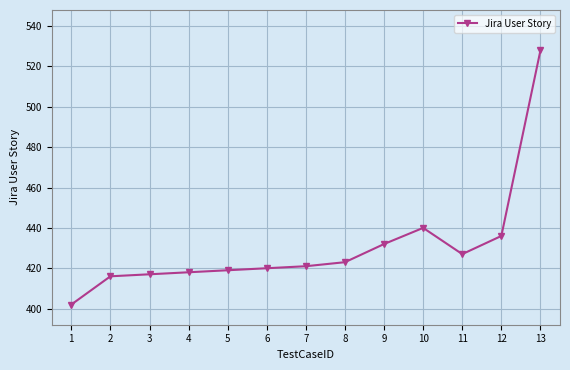

What is the value of the 10th point from the left?

440